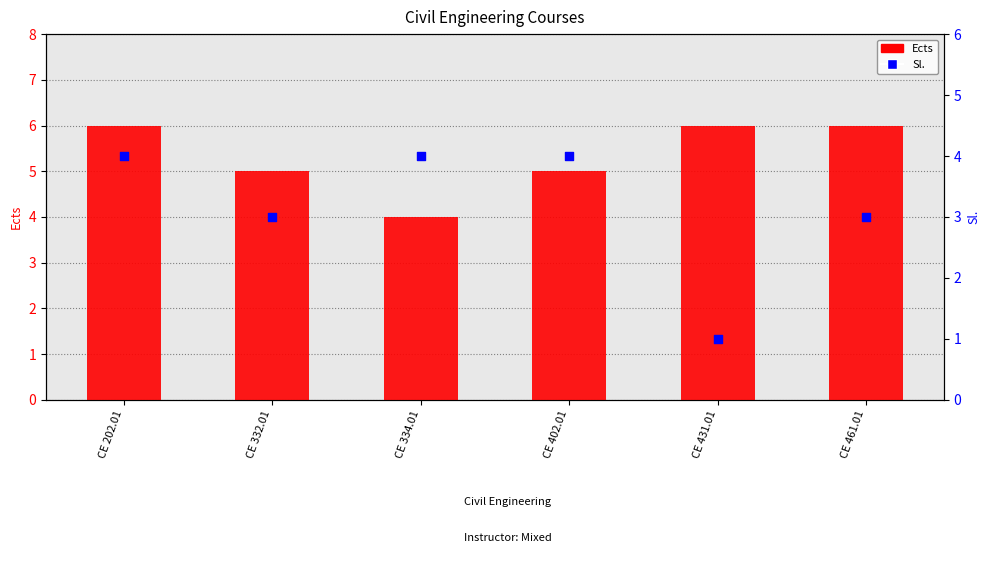

Which series contains the highest Y value?

Ects